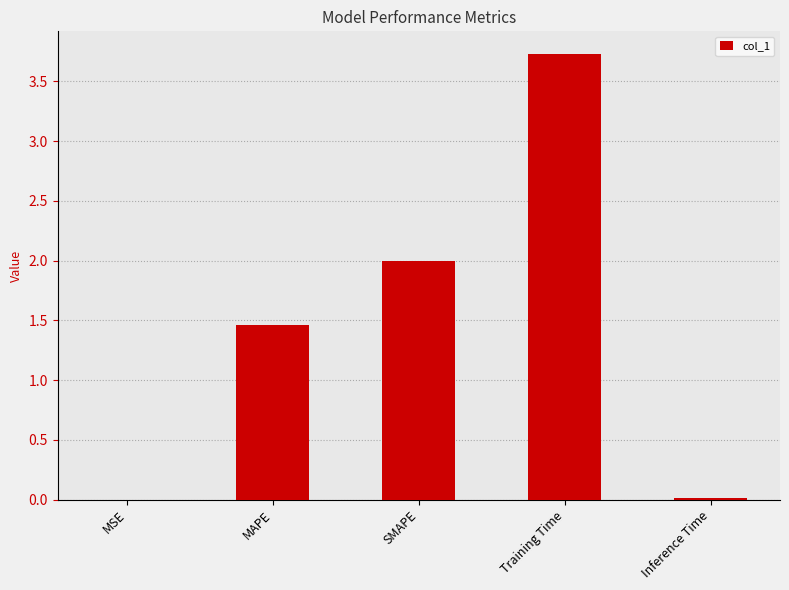

What is the sum of all values?

7.2